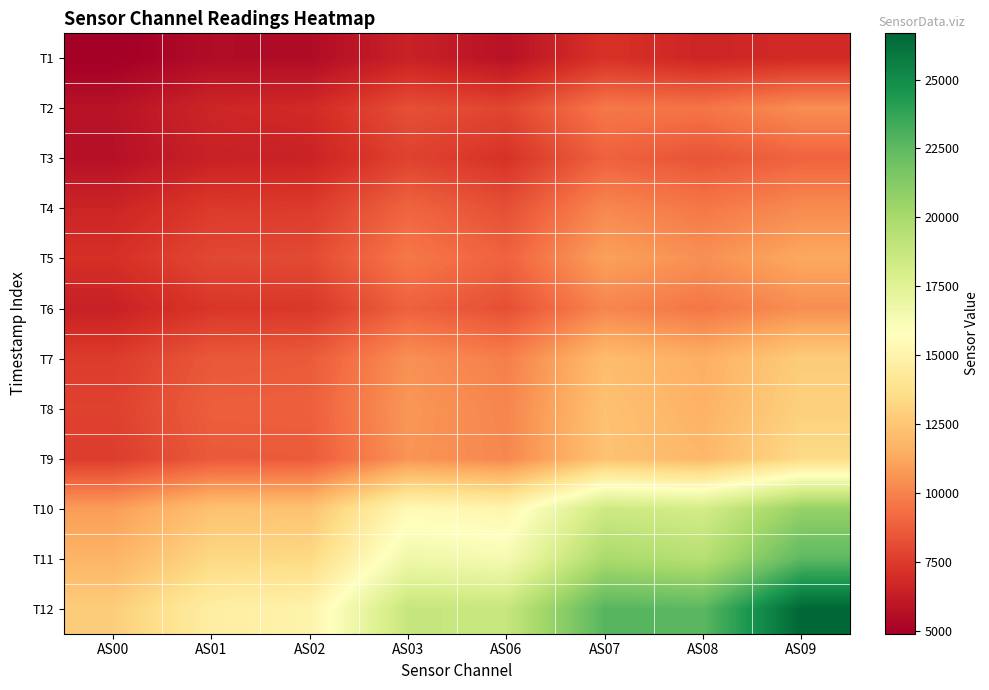

Which has a higher value, AS01 or AS03?

AS03